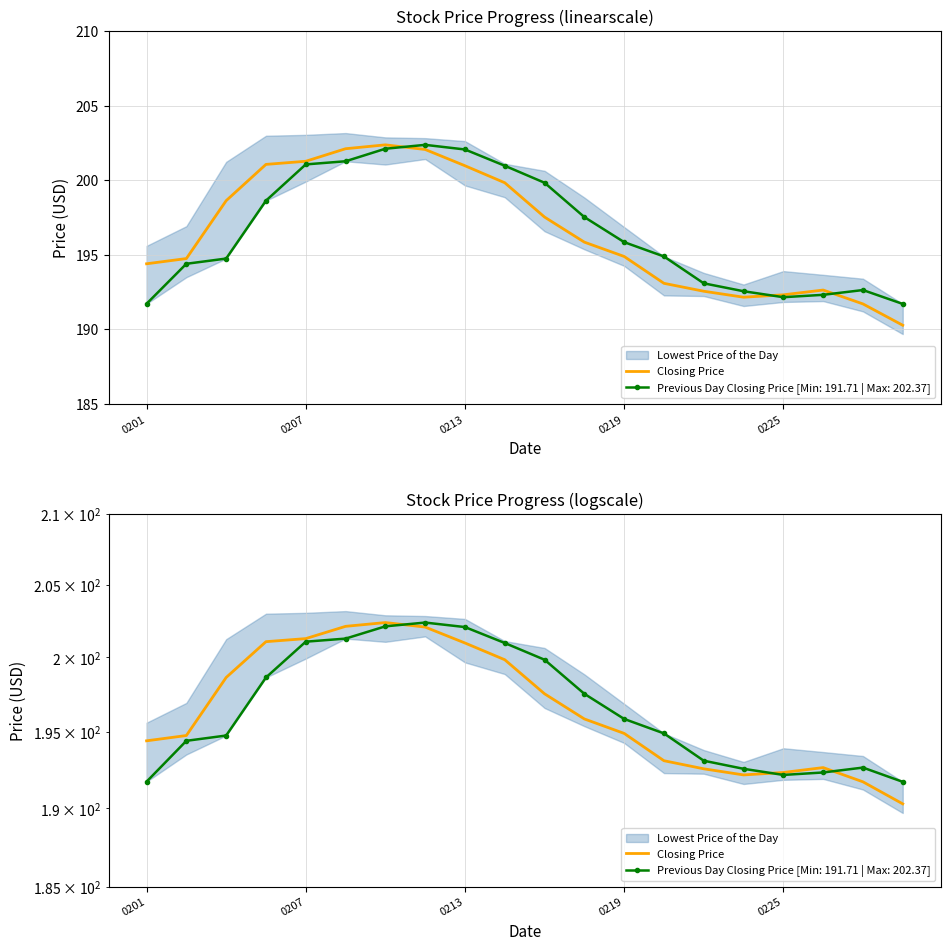

The chart shows a value of 89.7 at 0207. True or false?

False